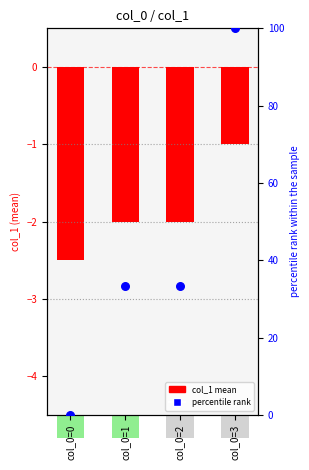

What are all the series names shown in the legend?

col_1 mean, percentile rank